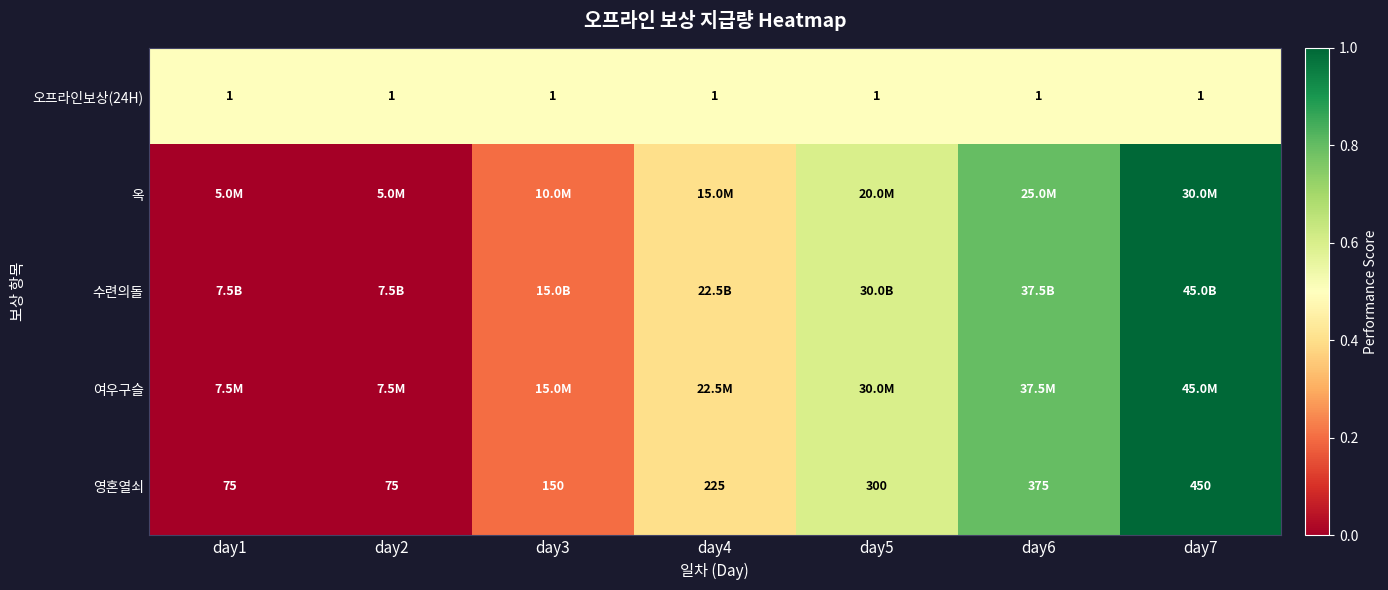

What is the difference between the maximum and minimum values in the 영혼열쇠 series?

375.0